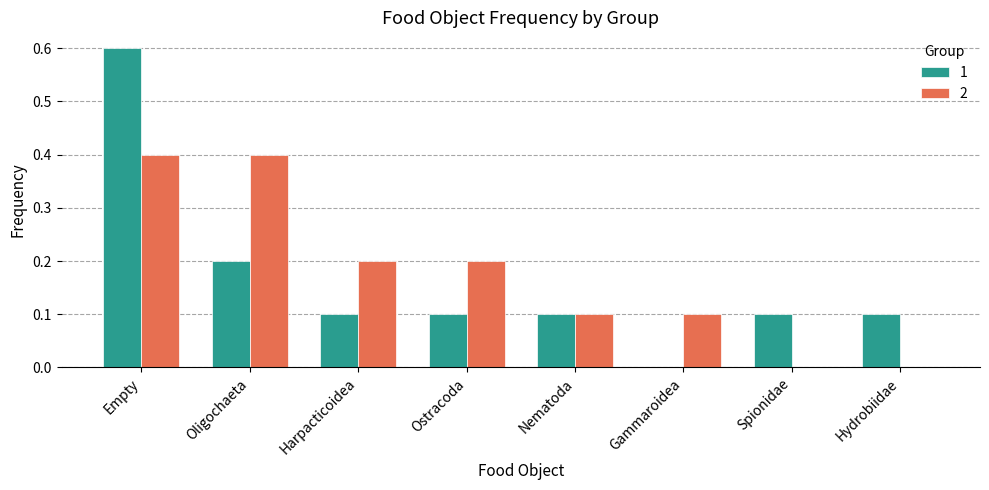

Which category has the highest value in the 1 series?

Empty